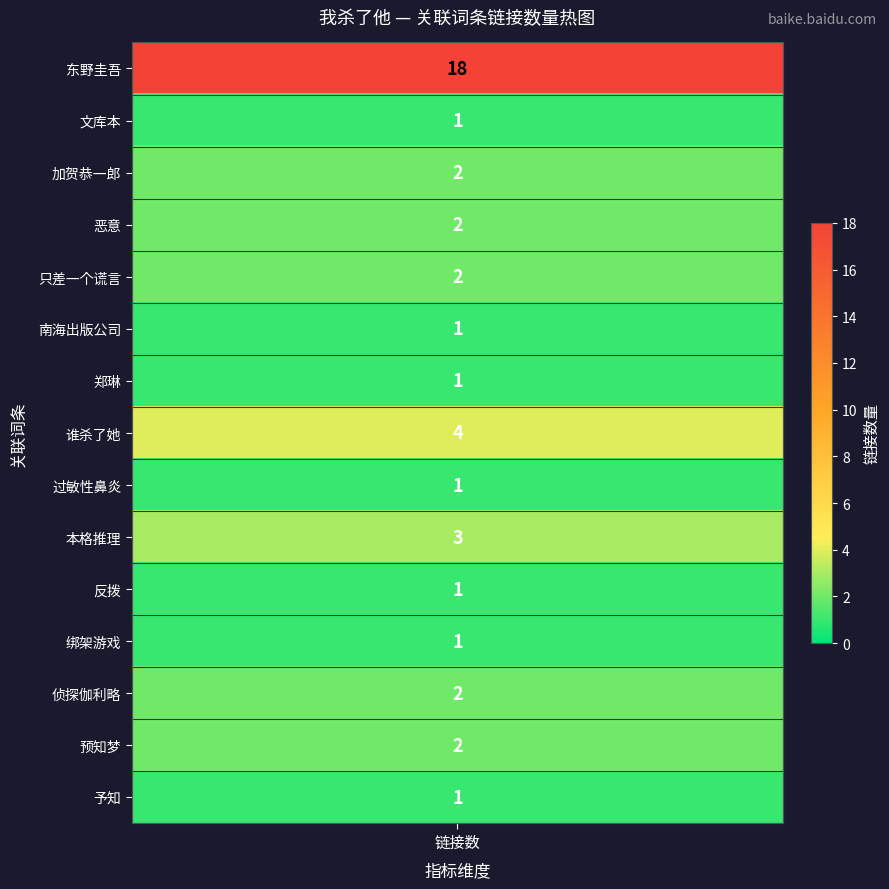

The value of 绑架游戏 at 2 is -1. True or false?

False